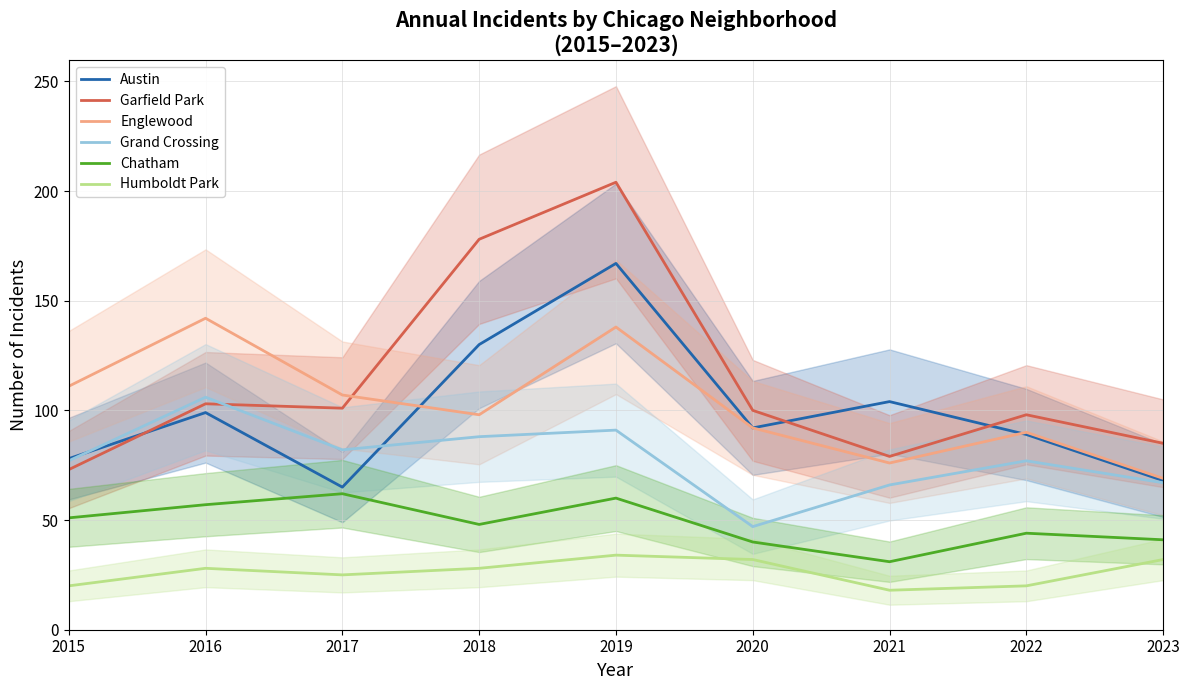

Which series has the largest total across all categories?

Garfield Park